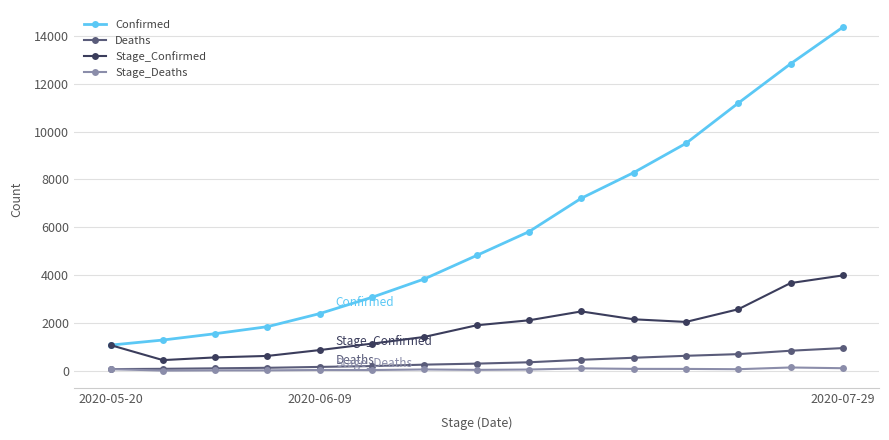

True or false: Stage_Deaths and Stage_Confirmed intersect in this chart.

False